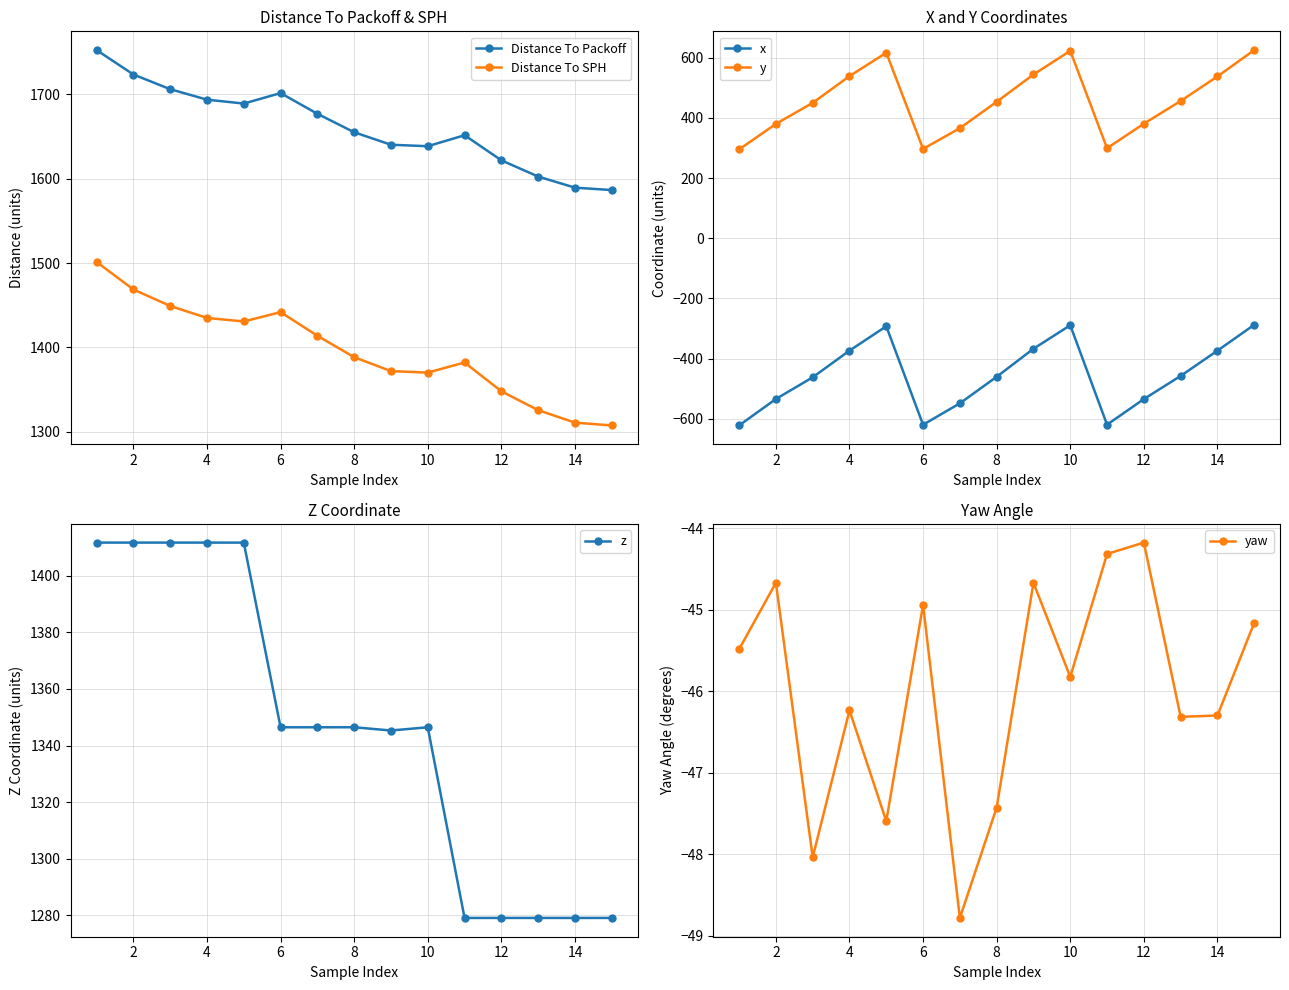

Where is the first local maximum for yaw?

2